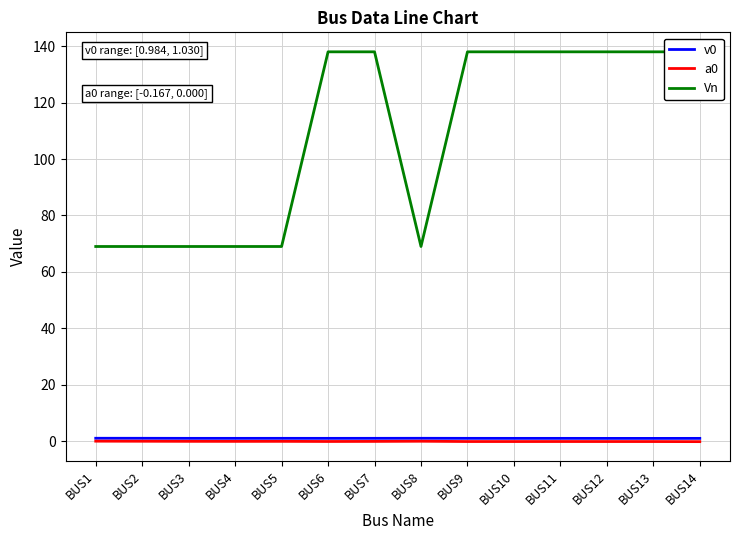

Is the value of a0 at BUS10 greater than the value of v0 at BUS2?

No